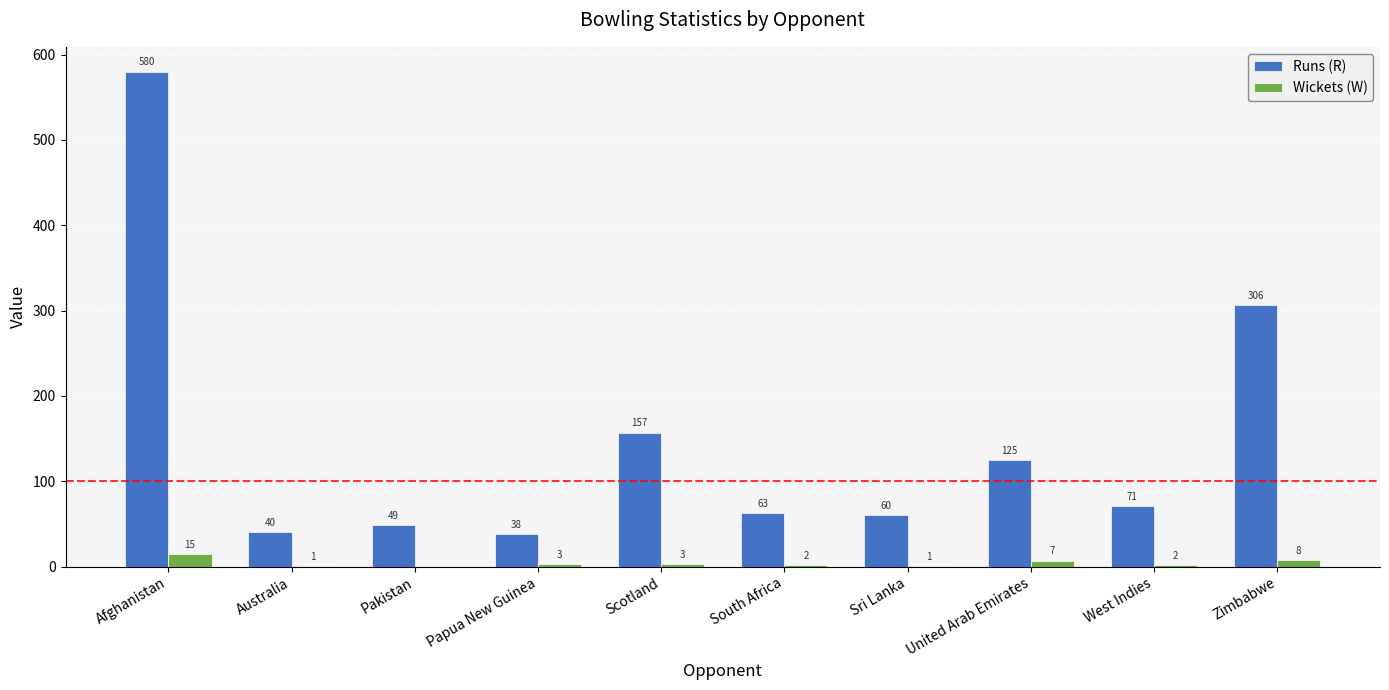

How many groups of bars are there?

10